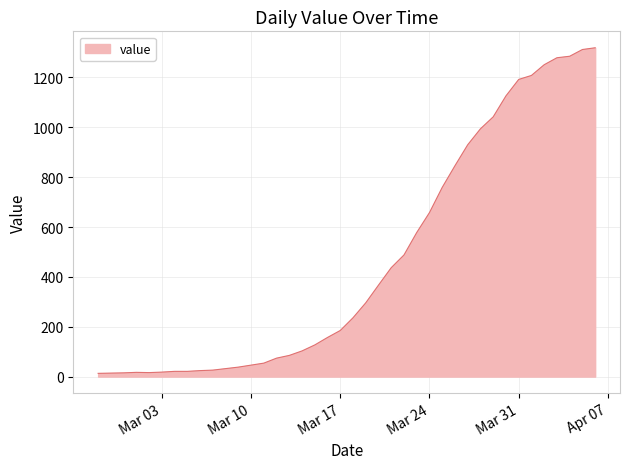

What is the difference between the maximum and minimum values?

1306